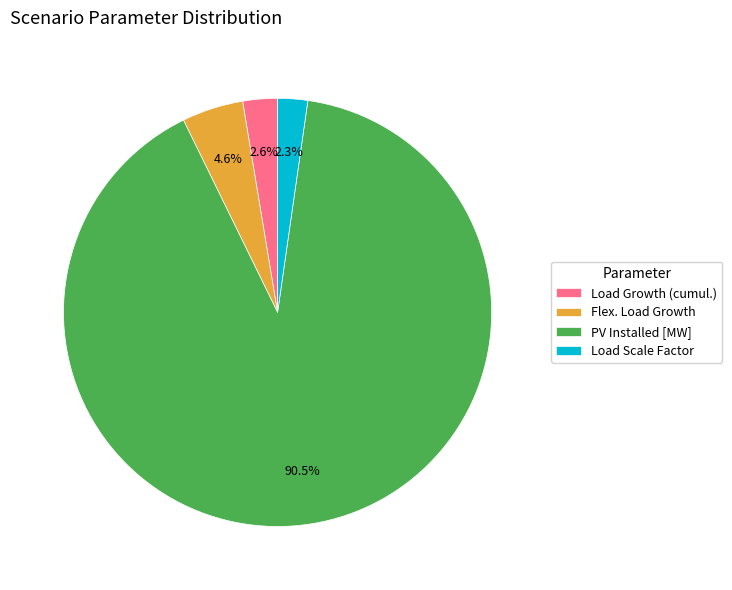

To the nearest percent, what portion does Load Growth (cumul.) represent?

3%